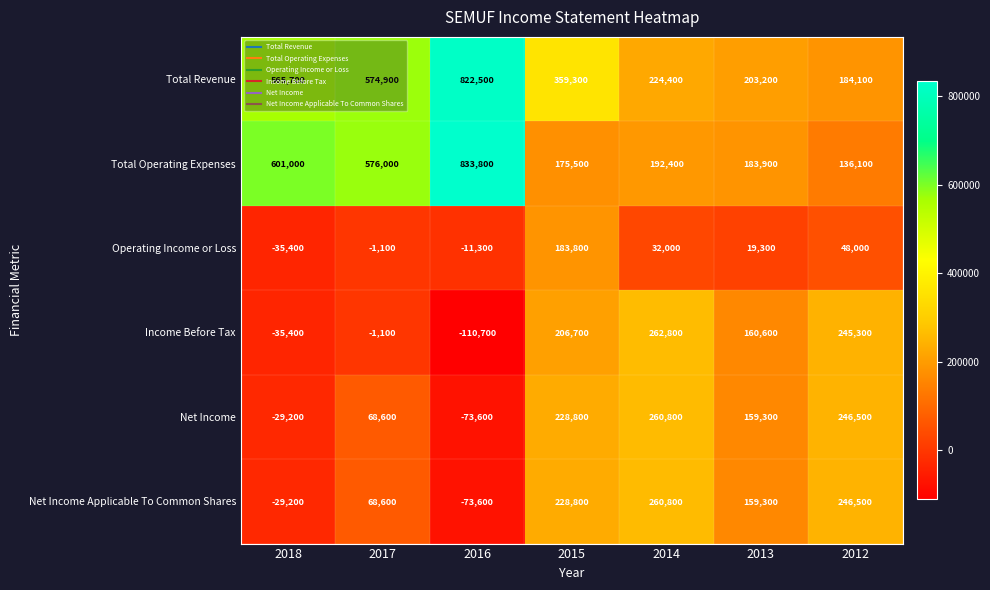

How many positive values does the Income Before Tax series have?

4